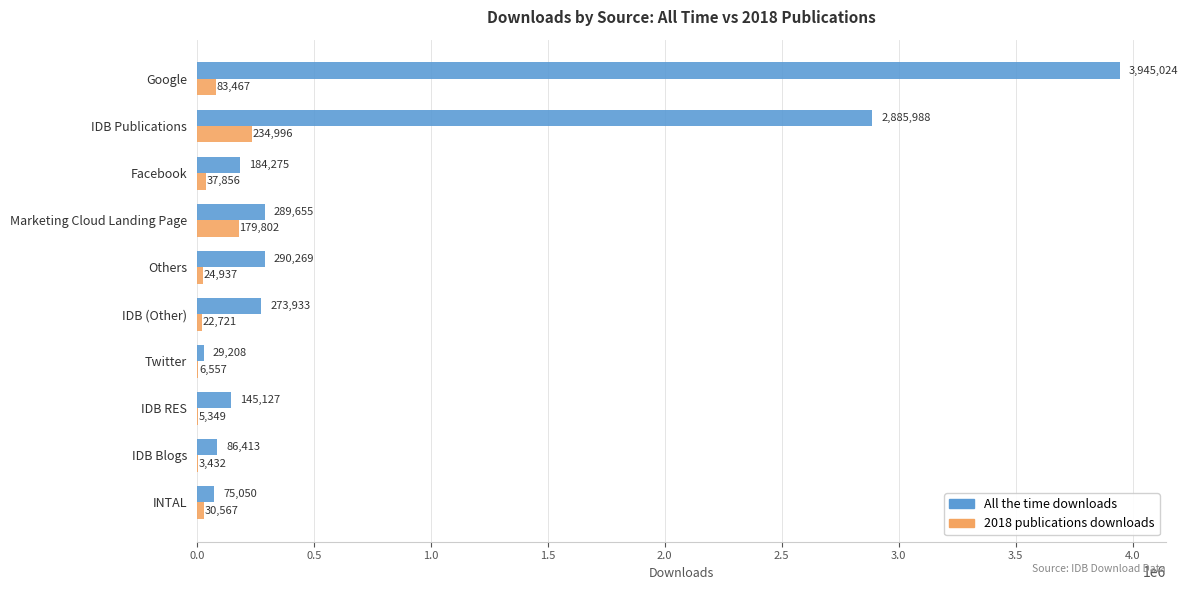

What is the maximum value for All the time downloads?

3945024